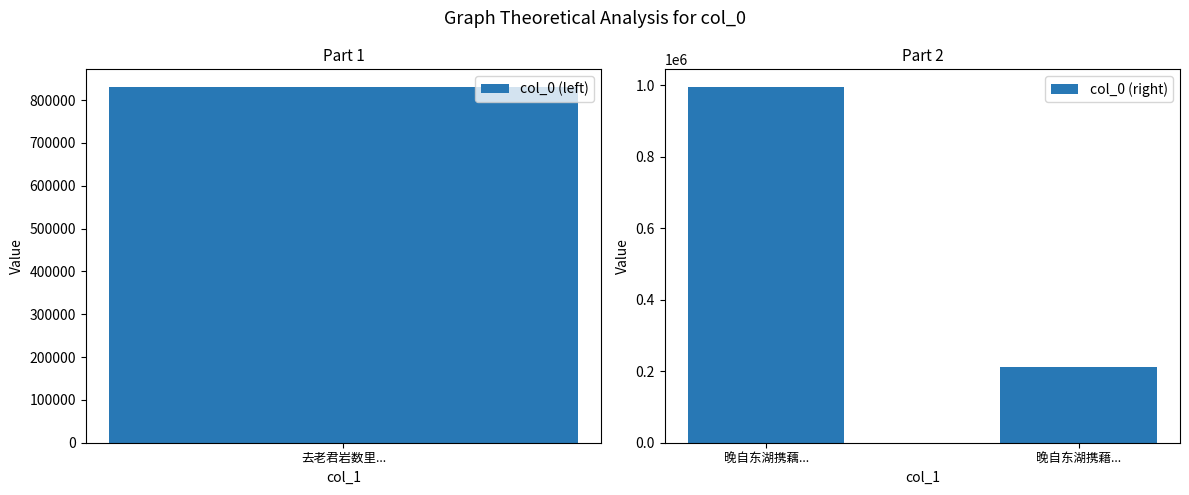

At which label is col_0 (right) closest to 603589?

晚自东湖携藉...